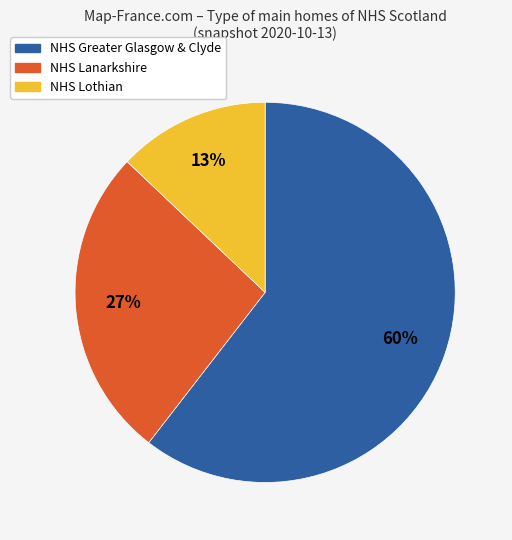

Is there a majority slice in this chart?

Yes